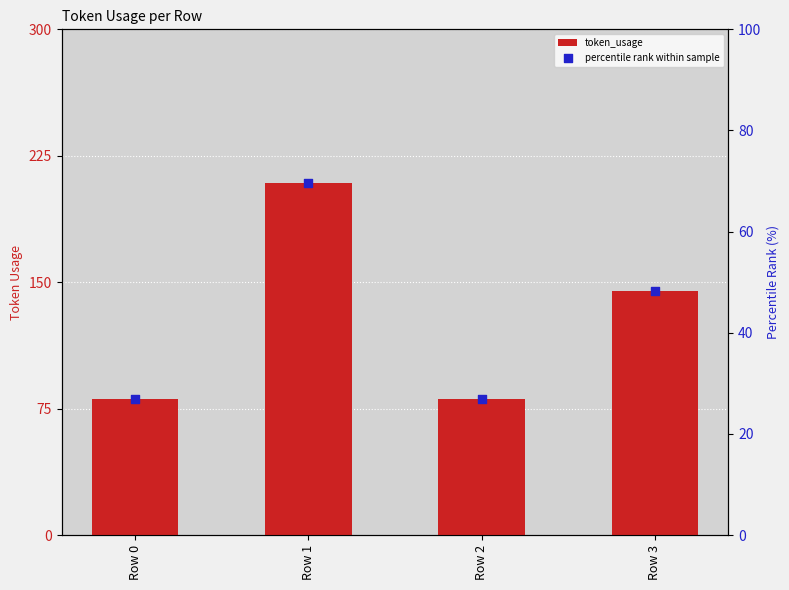

What is the total value across all series at Row 0?

108.0